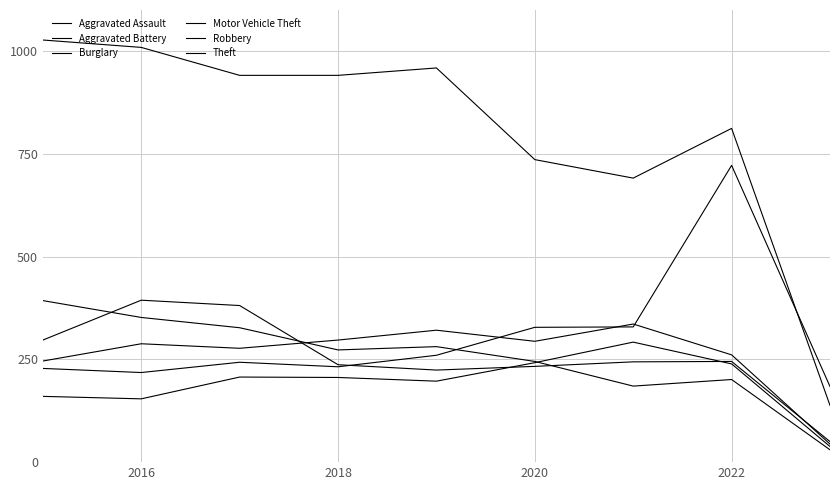

Does the chart have visible grid lines?

Yes